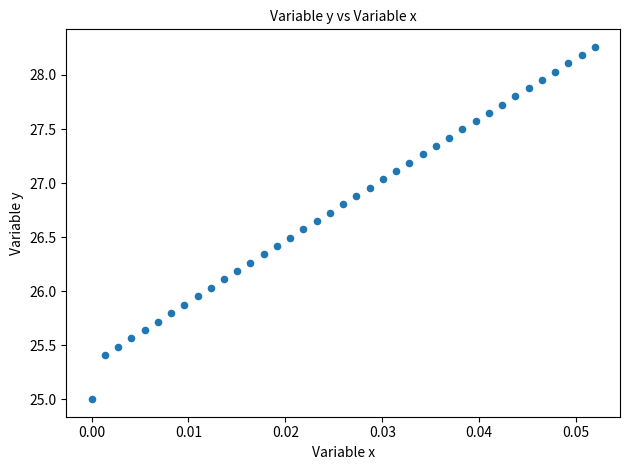

What is the range of Y values (max minus min)?

3.3